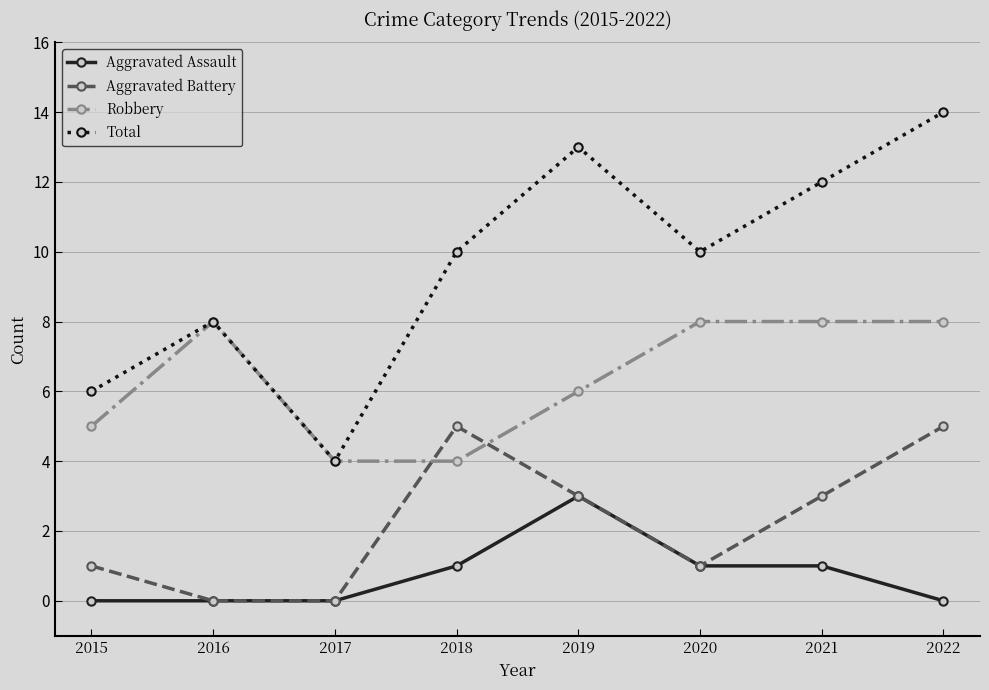

Does the chart display data point markers on the line(s)?

Yes